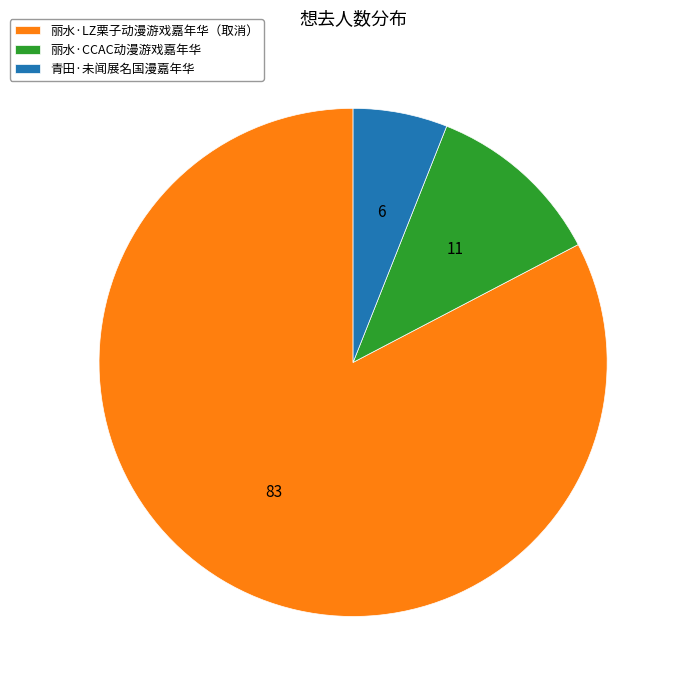

Which slice represents more than half of the pie?

丽水·LZ栗子动漫游戏嘉年华（取消）